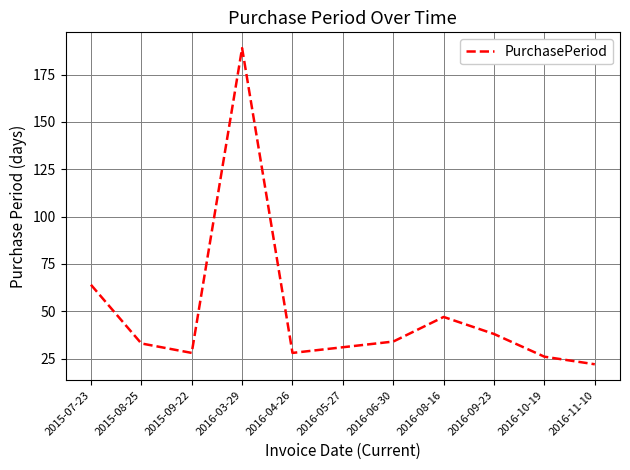

What is the difference between the values at 2016-10-19 and 2015-09-22?

2